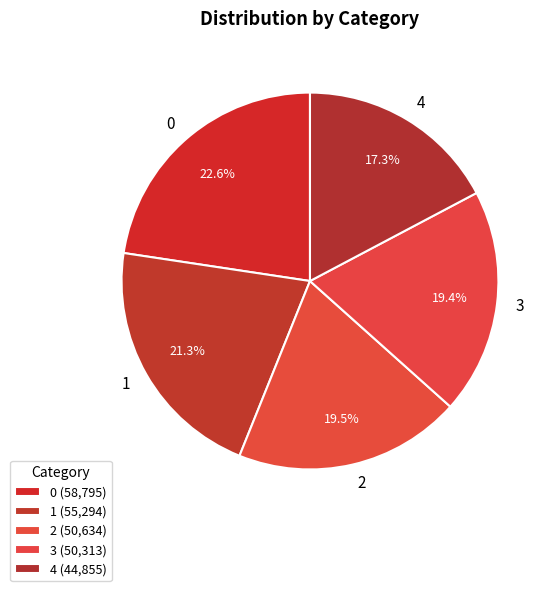

Count the number of slices in the pie.

5